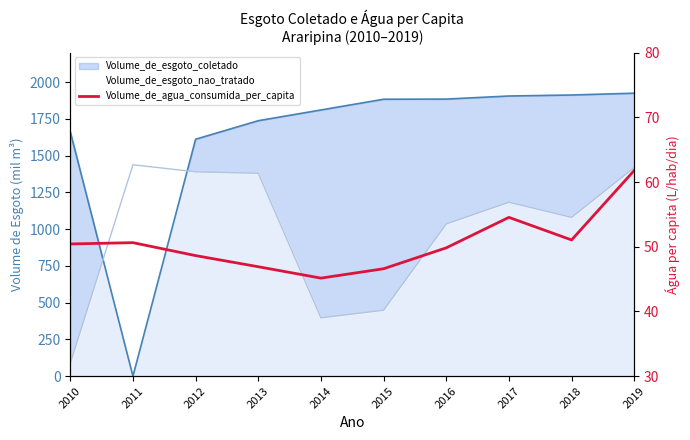

The chart shows a value of 90.7 at 2018. True or false?

False